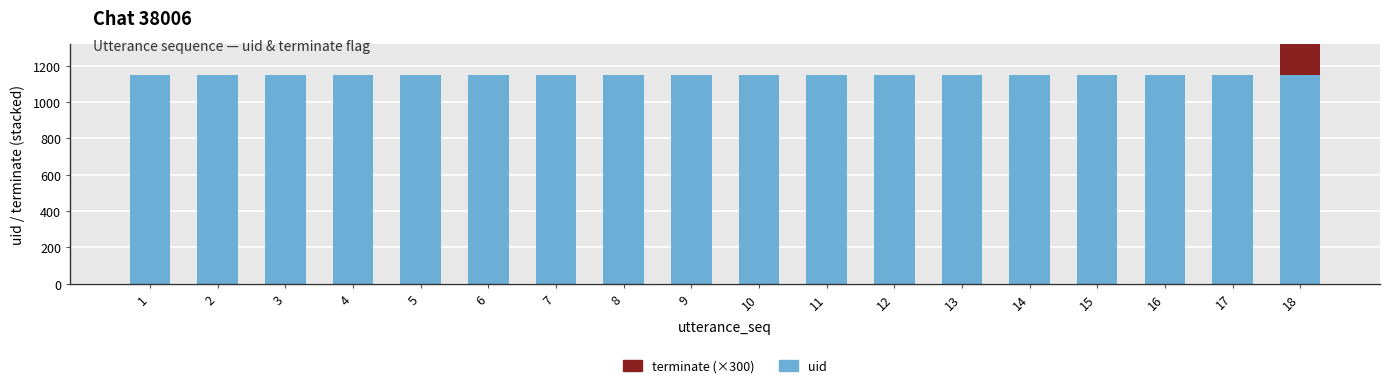

Is it true that uid equals 1546 at 13?

False